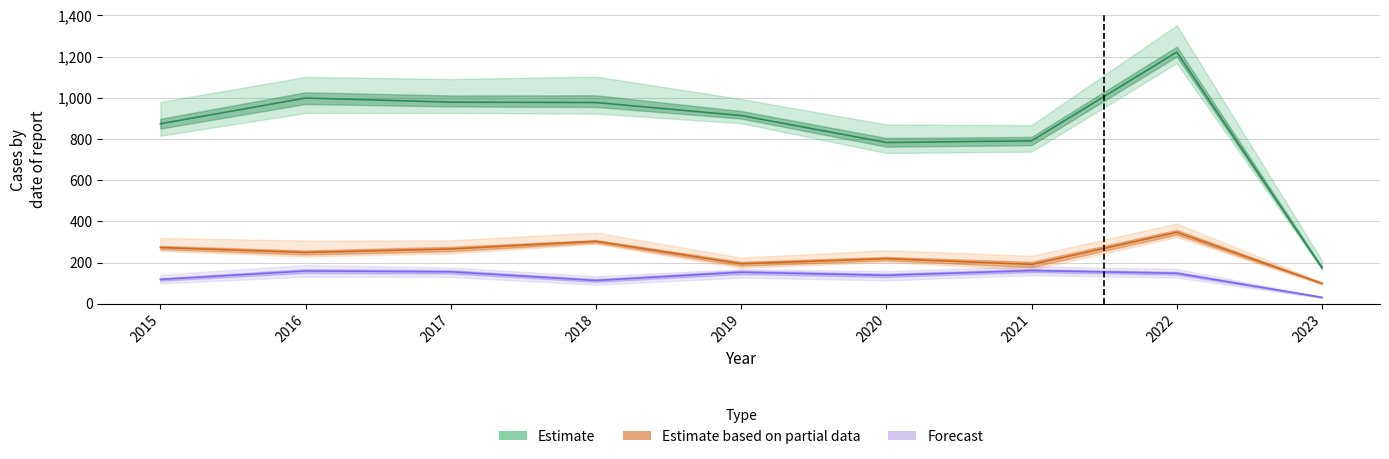

What is the difference between the highest and lowest values at 2016?

840